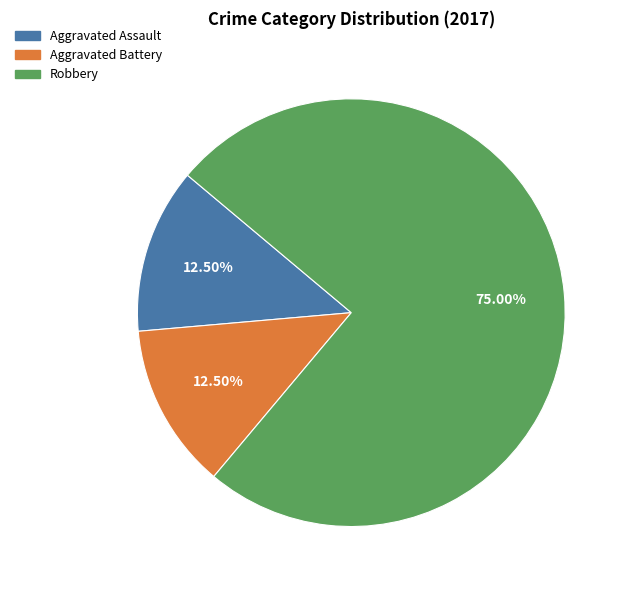

To the nearest percent, what is the combined percentage of Aggravated Assault and Aggravated Battery?

25%